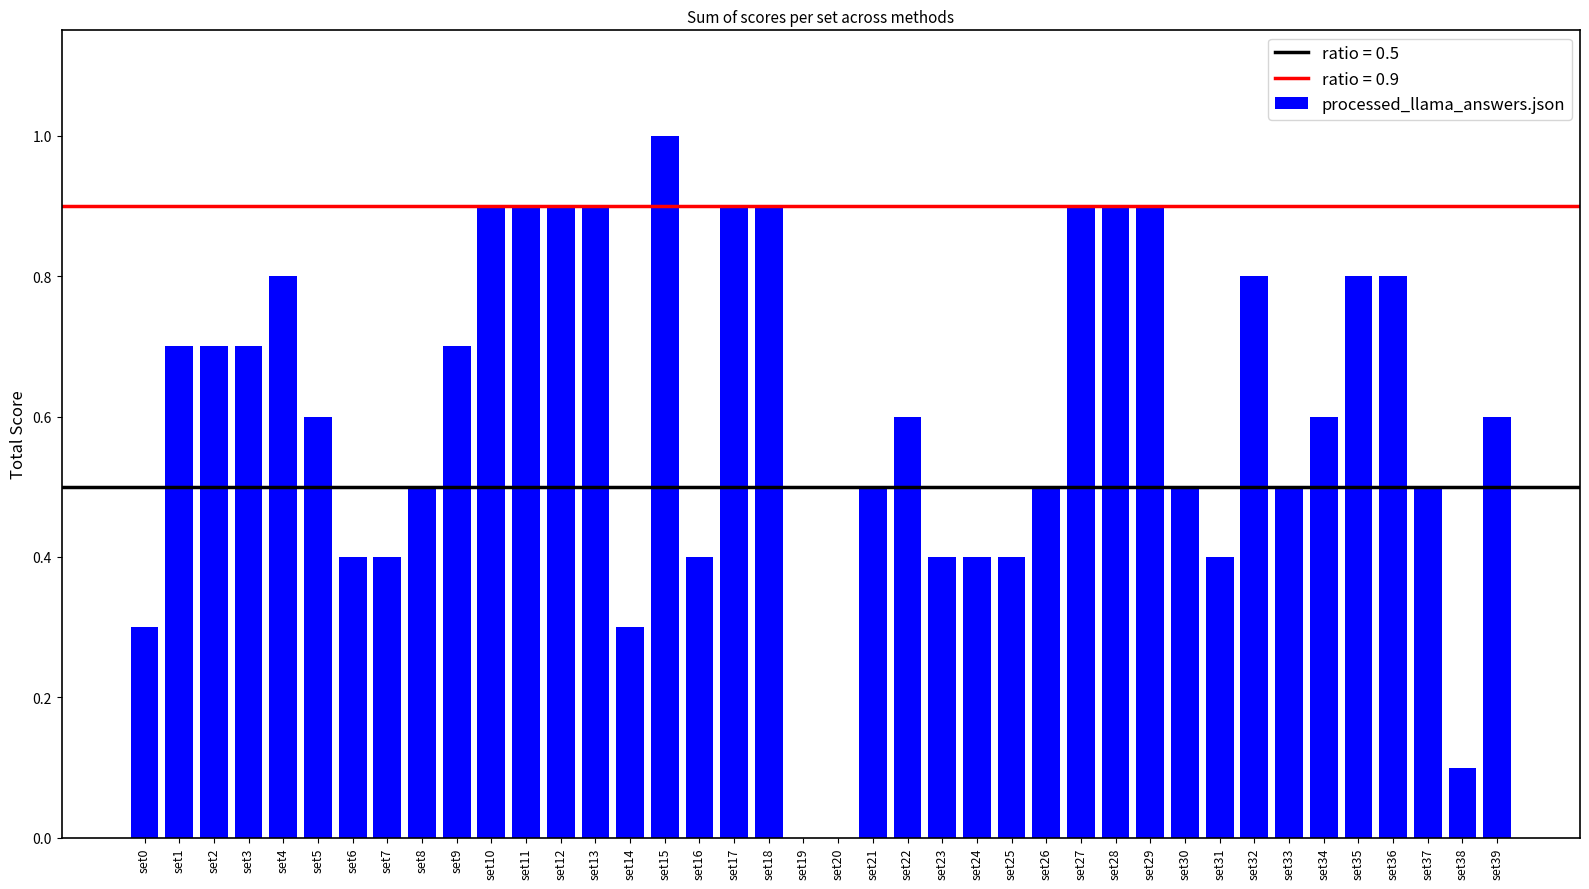

How many series are shown in this chart?

1